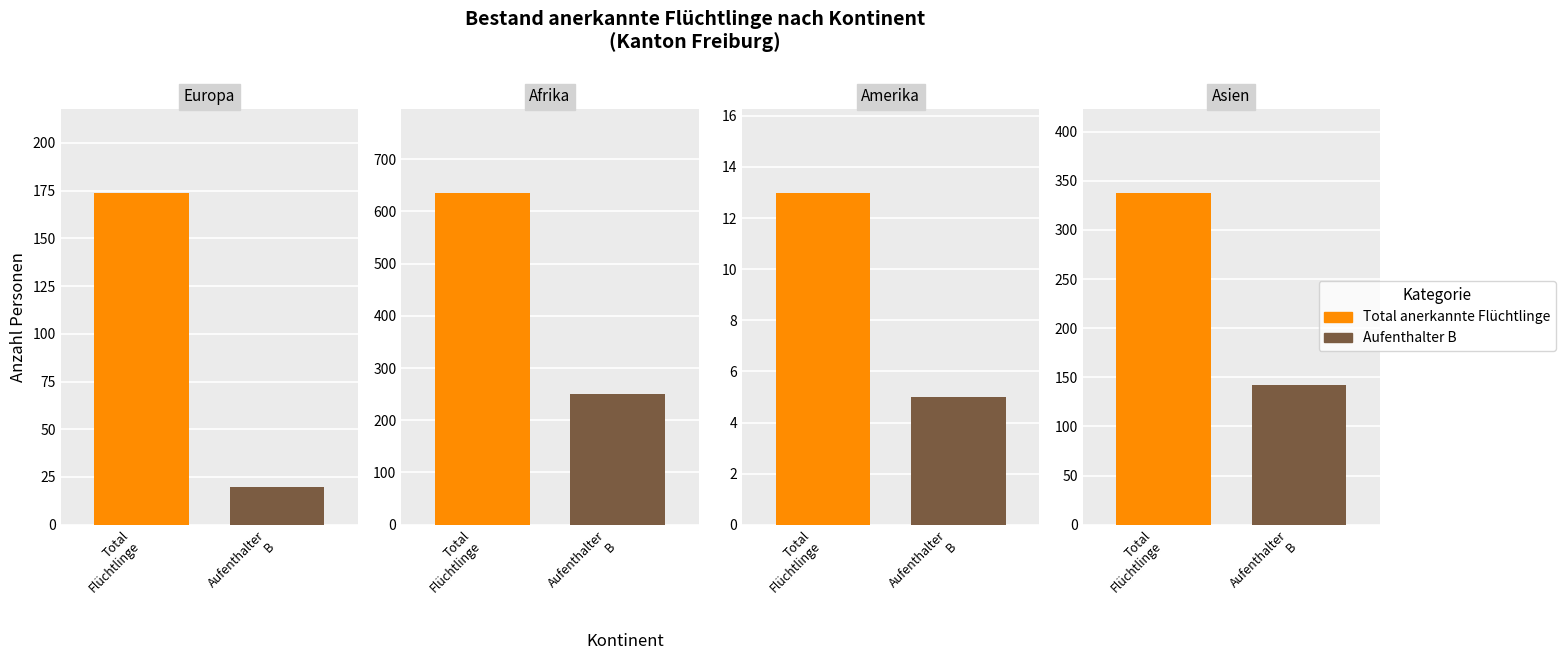

Is the value of Aufenthalter B at 3 greater than the value of Total anerkannte Fluechtlinge at 3?

No